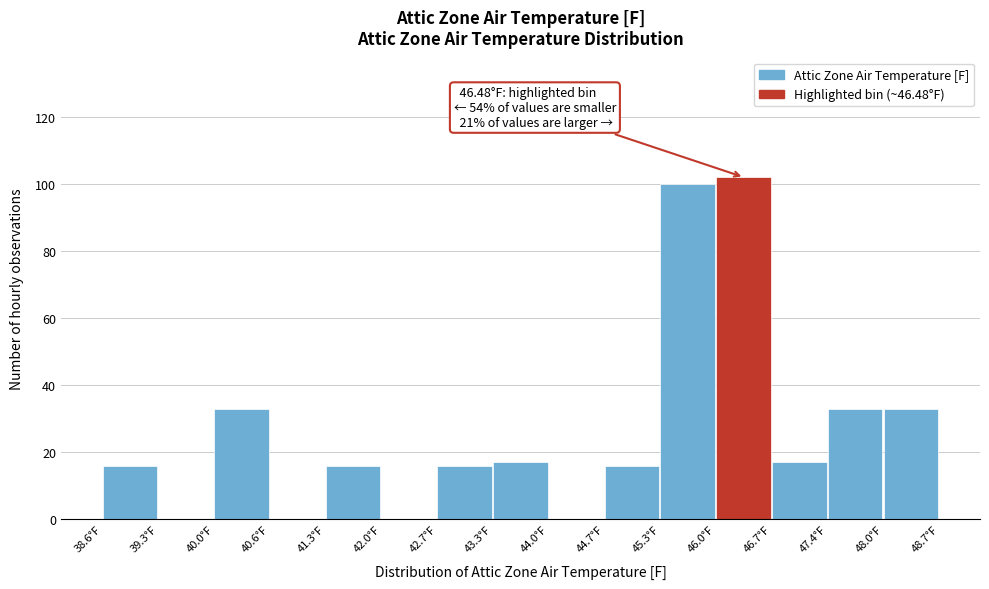

Which range on the x-axis has the tallest bar?

46.0 to 46.7